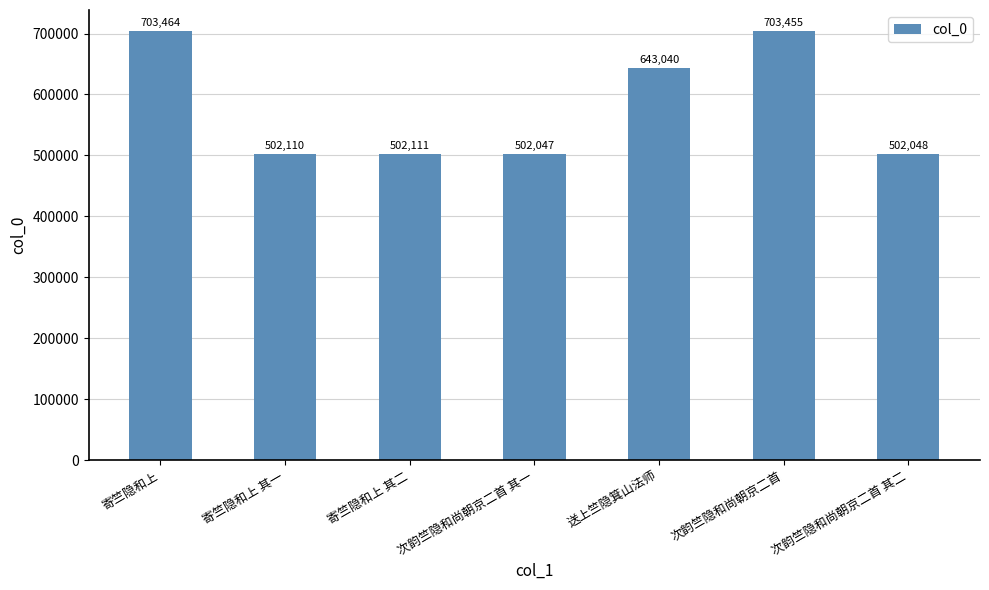

Between 送上竺隐箕山法师 and 次韵竺隐和尚朝京二首, which is larger?

次韵竺隐和尚朝京二首